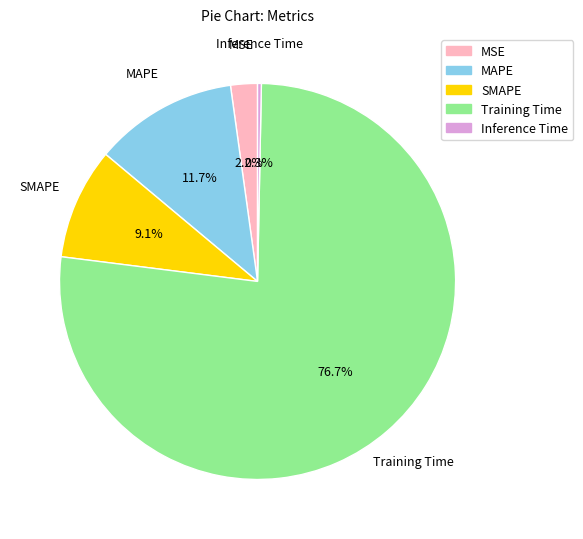

Which slice is the largest?

Training Time